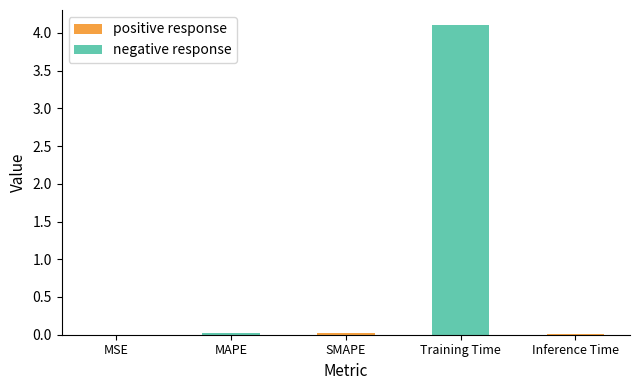

What is the sum of all values?

4.2